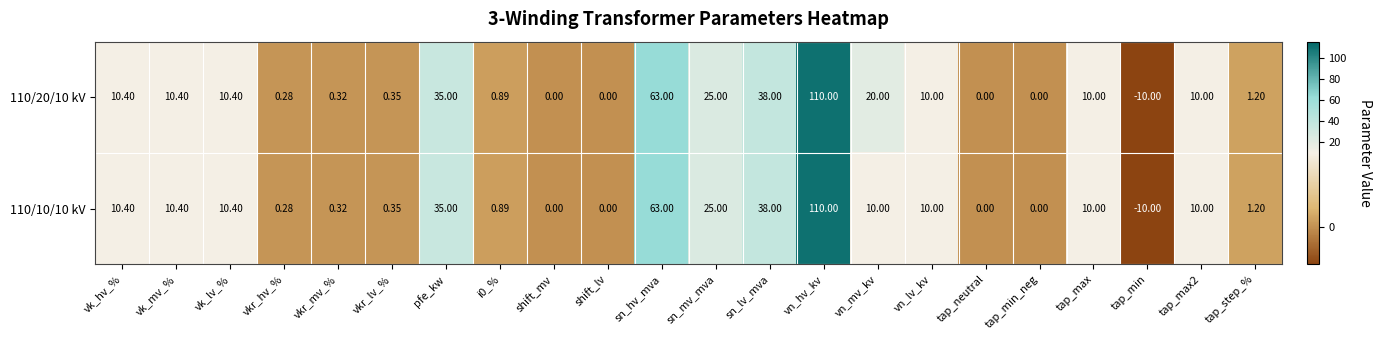

Is the value of 110/20/10 kV at vkr_mv_% greater than the value of 110/10/10 kV at vkr_lv_%?

No